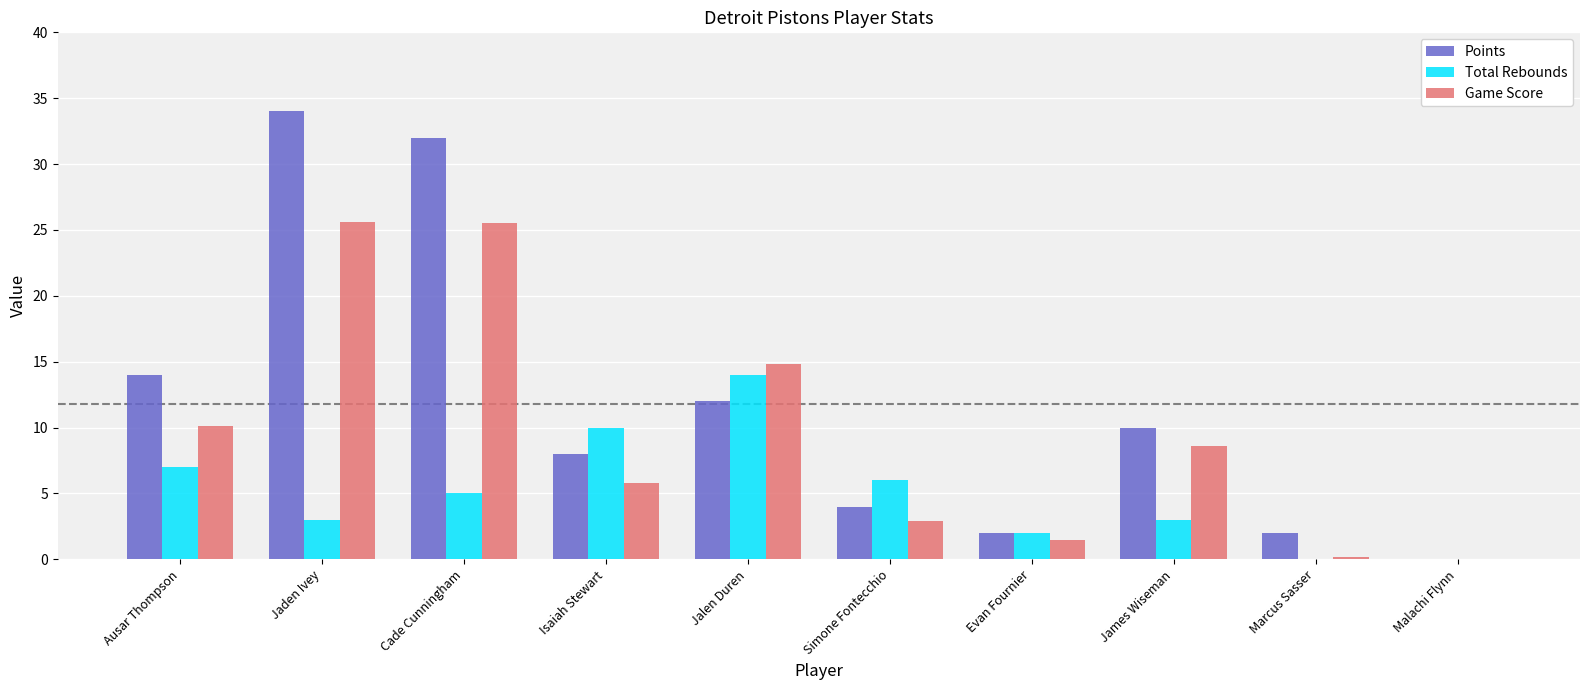

What is the greatest value displayed?

34.0